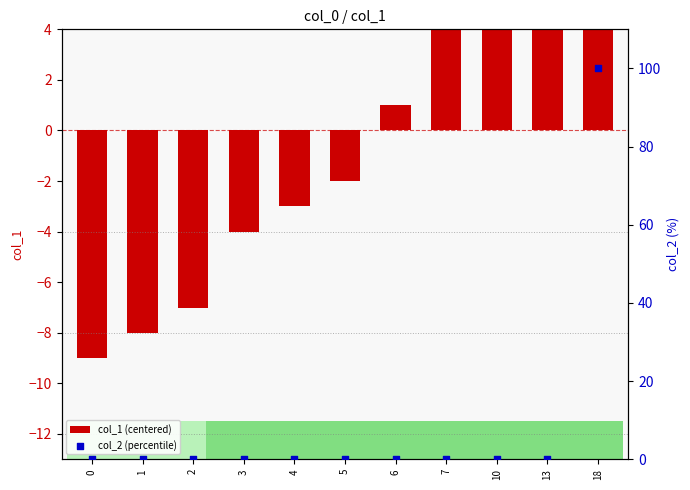

Is the value of col_2 (percentile) at 13 greater than the value of col_1 (centered) at 2?

Yes